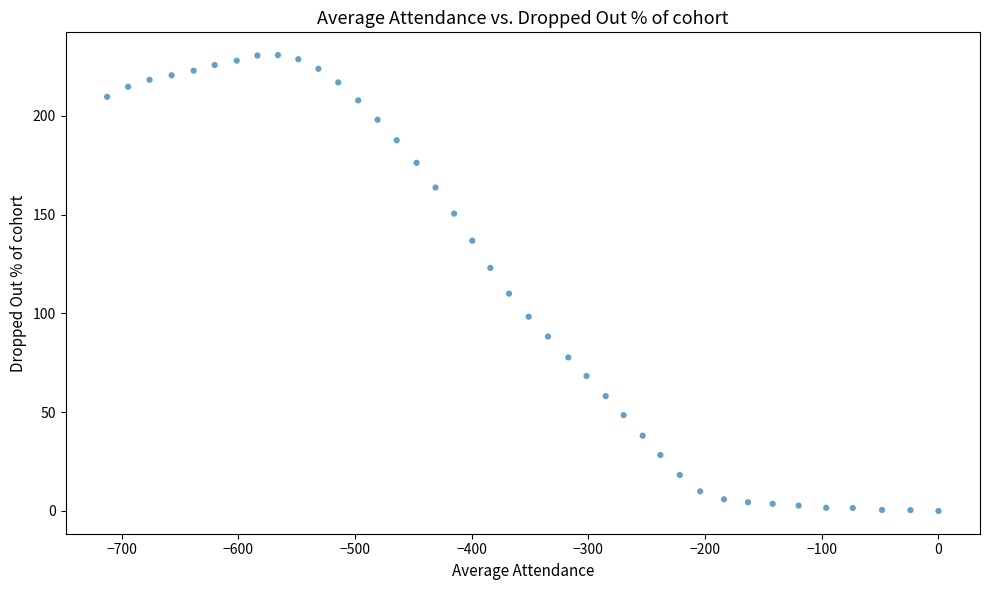

What is the range of X values (max minus min)?

712.5